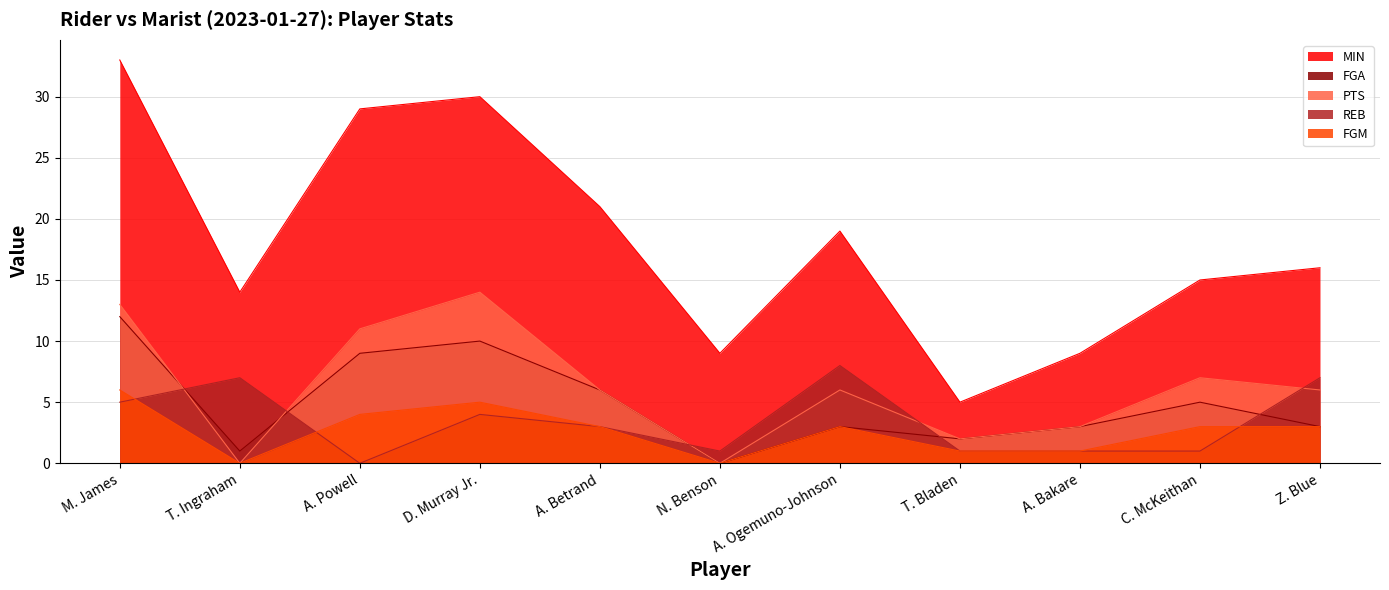

After their last crossing, which series has the higher values: REB or FGM?

REB